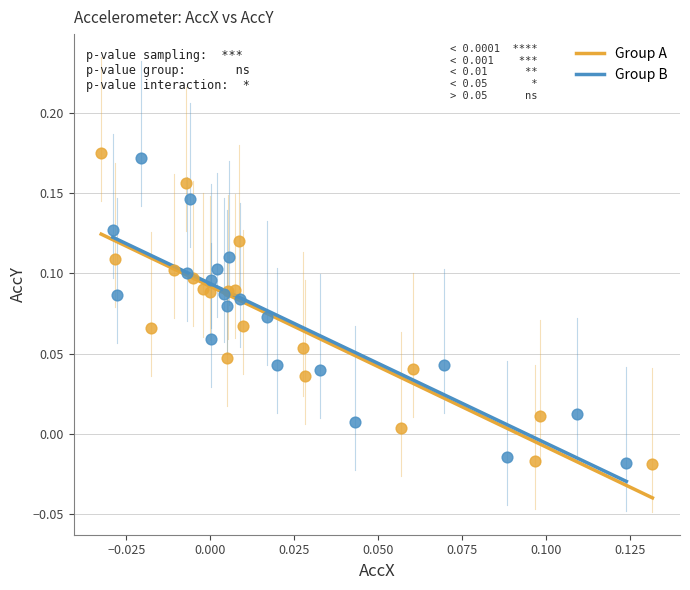

Which series contains the highest Y value?

Group A